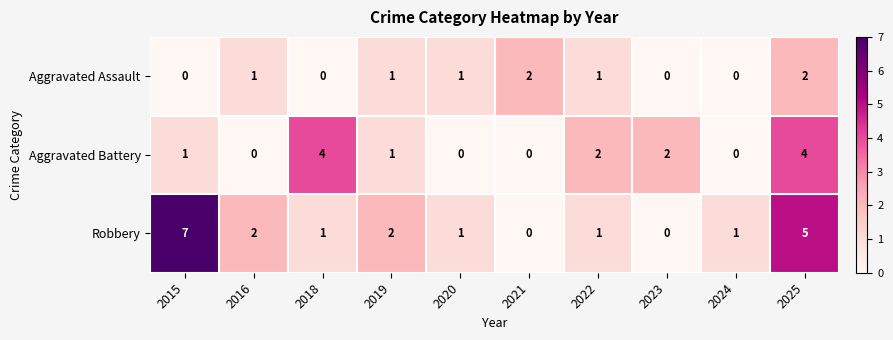

Rank the series at 2018 from highest to lowest value.

Aggravated Battery, Robbery, Aggravated Assault